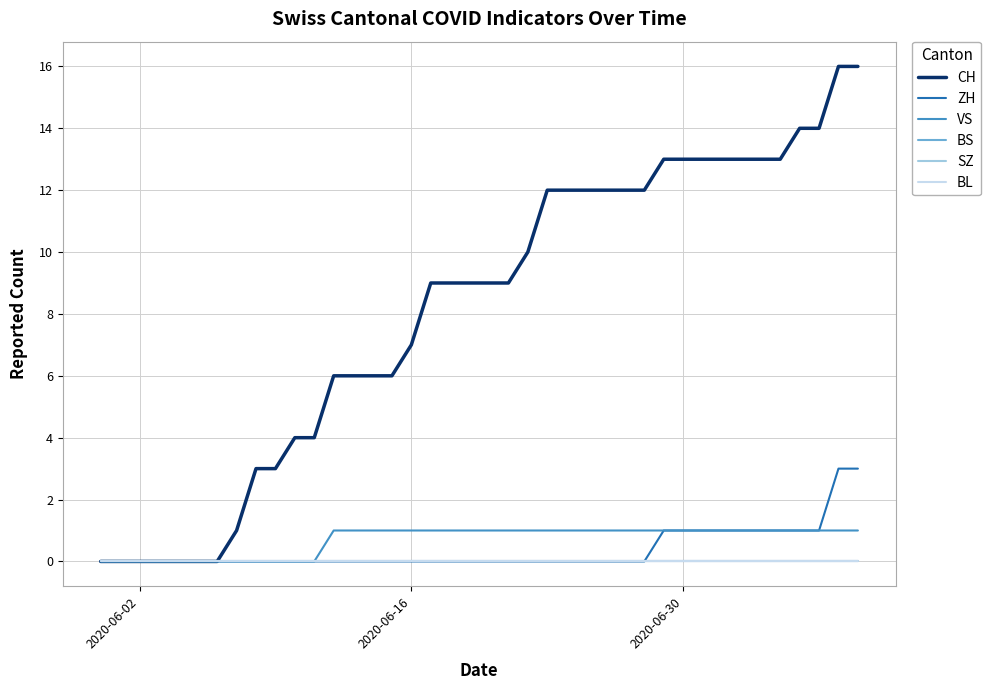

At which category does the chart reach its minimum across all series?

2020-06-02